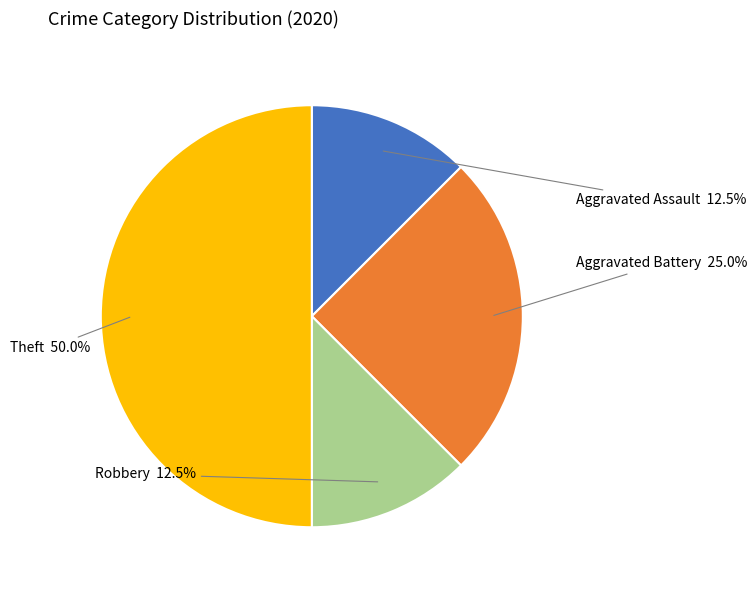

How many slices are in this pie chart?

4